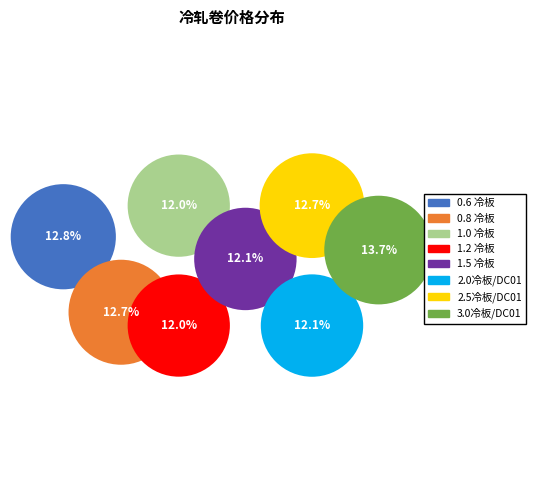

Is there a majority slice in this chart?

No